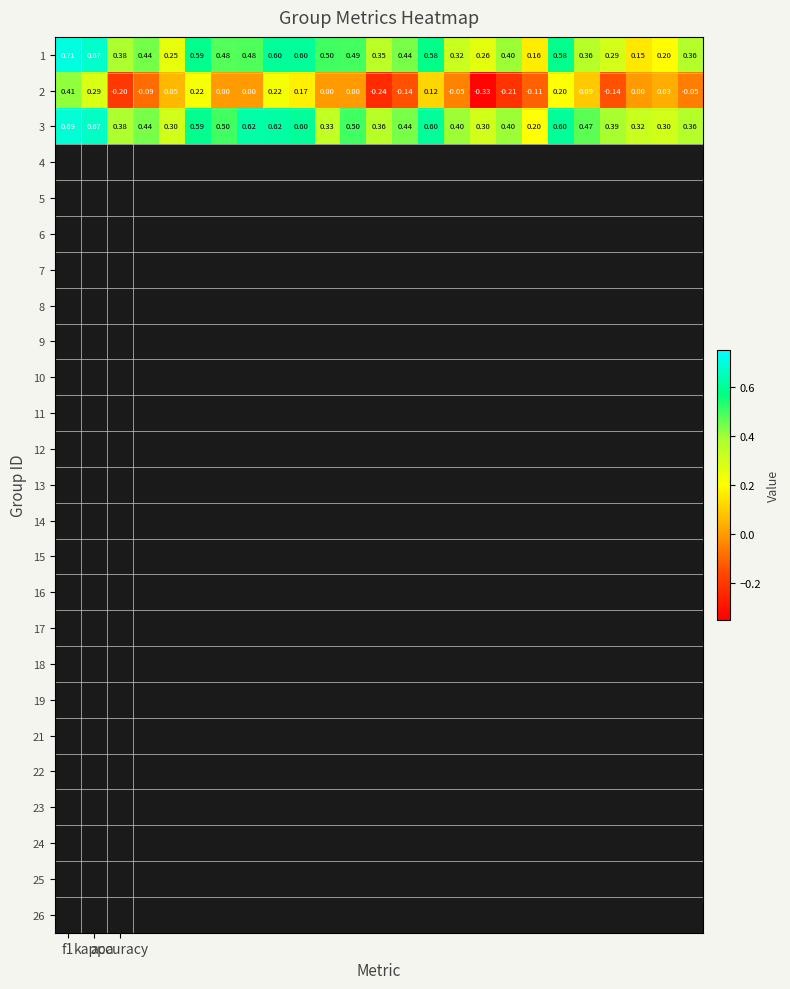

Reading left to right, transcribe all the data shown in this chart.

1: 0.7	0.7	0.4	0.4	0.2	0.6	0.5	0.5	0.6	0.6	0.5	0.5	0.3	0.4	0.6	0.3	0.3	0.4	0.2	0.6	0.4	0.3	0.1	0.2	0.4
2: 0.4	0.3	-0.2	-0.1	0.1	0.2	0.0	0.0	0.2	0.2	0.0	0.0	-0.2	-0.1	0.1	-0.1	-0.3	-0.2	-0.1	0.2	0.1	-0.1	0.0	0.0	-0.1
3: 0.7	0.7	0.4	0.4	0.3	0.6	0.5	0.6	0.6	0.6	0.3	0.5	0.4	0.4	0.6	0.4	0.3	0.4	0.2	0.6	0.5	0.4	0.3	0.3	0.4